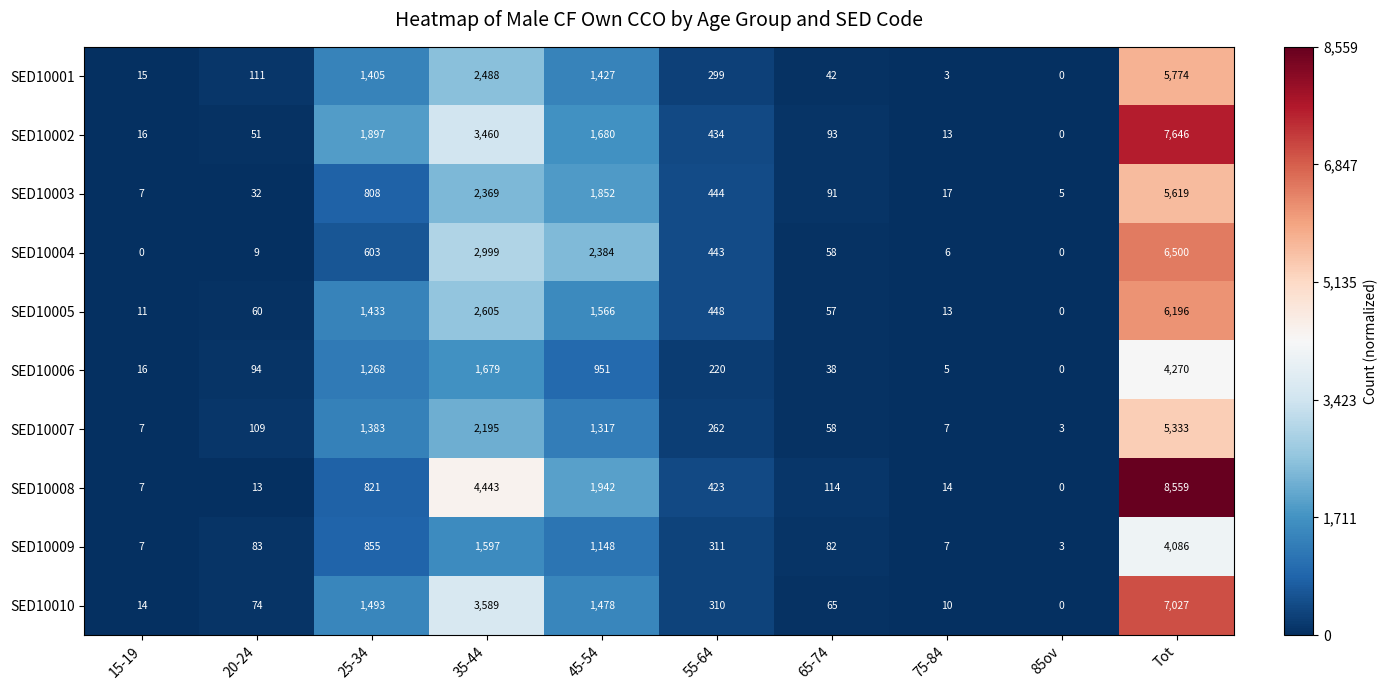

What is the sum of all SED10009 values?

8179